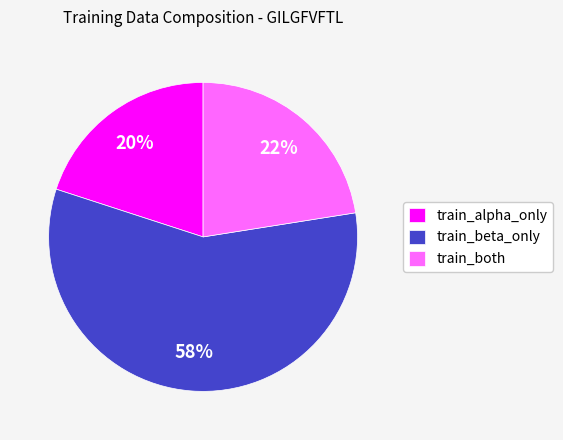

The train_beta_only slice represents 58% of the pie. True or false?

True